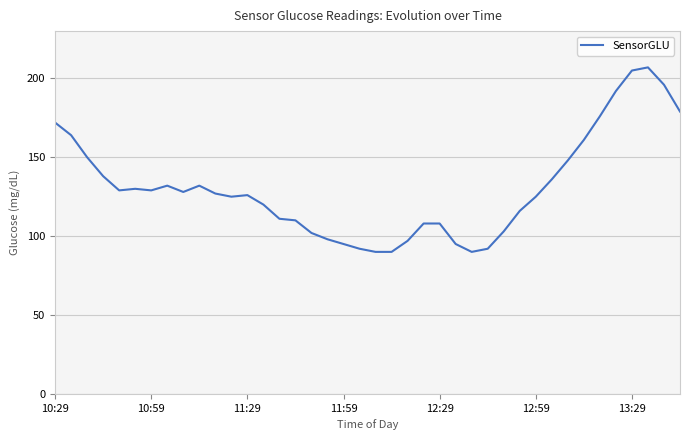

What is the maximum value shown in the chart?

207